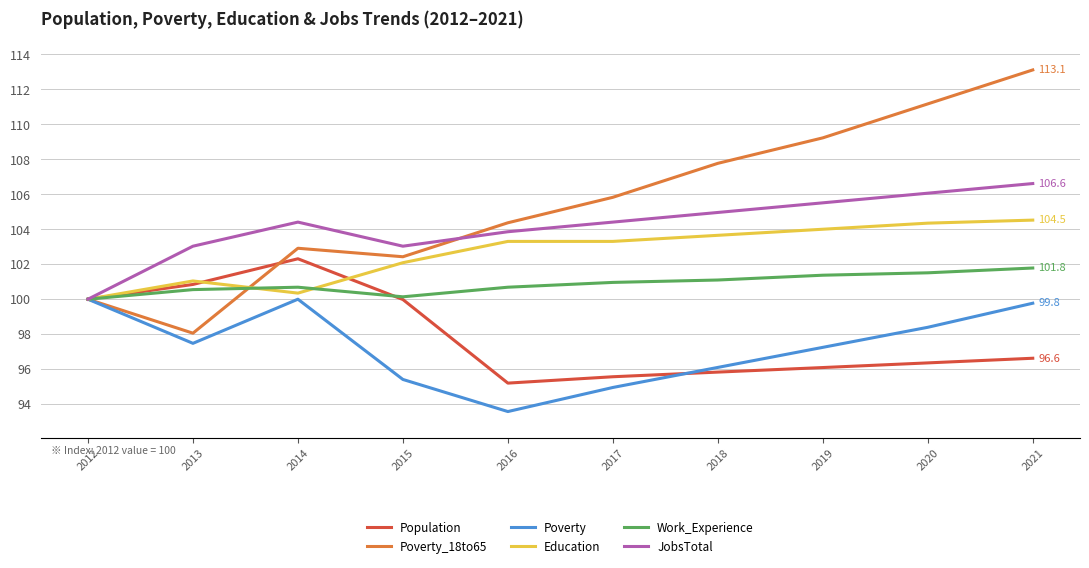

What are all the series names shown in the legend?

Population, Poverty_18to65, Poverty, Education, Work_Experience, JobsTotal